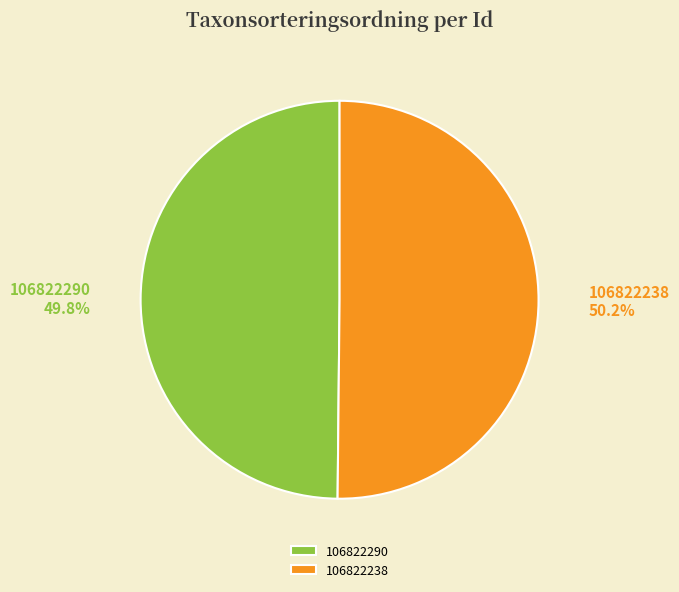

Is there any slice that represents more than half of the pie?

Yes